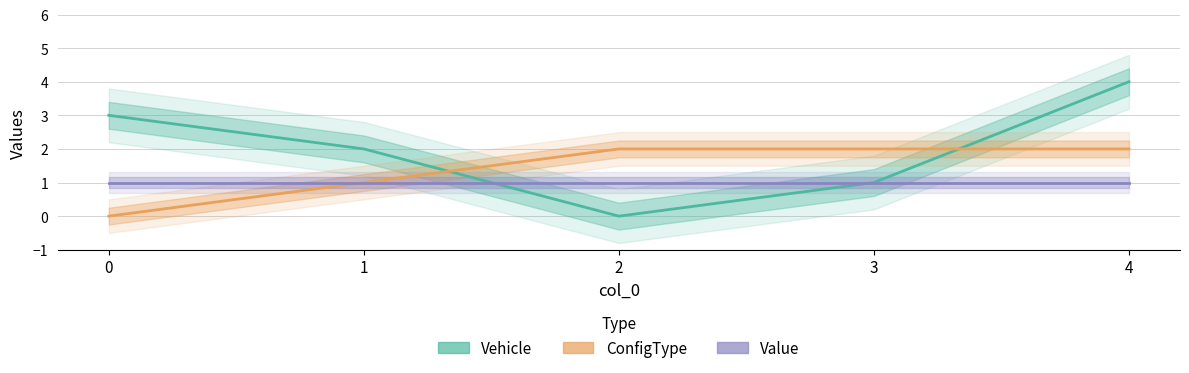

Does the chart display data point markers on the line(s)?

No